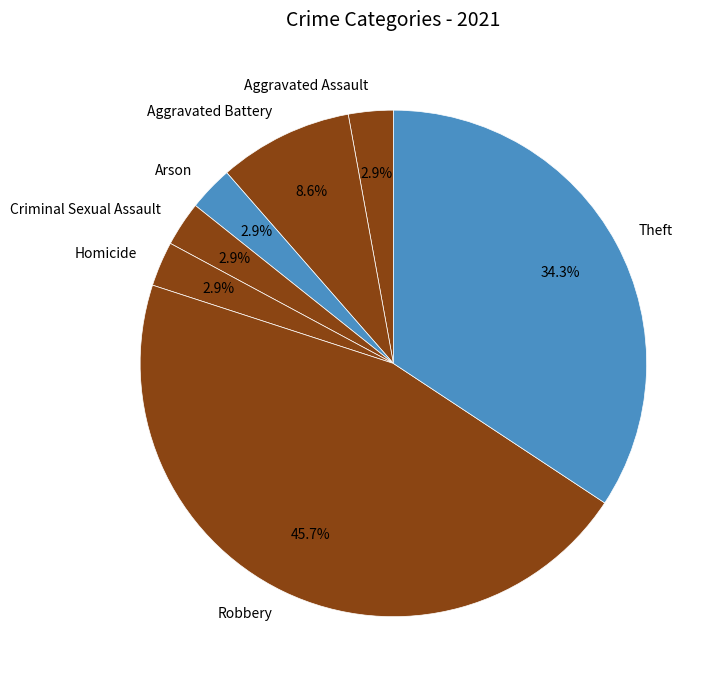

What percentage do Homicide and Theft together represent?

37.1%